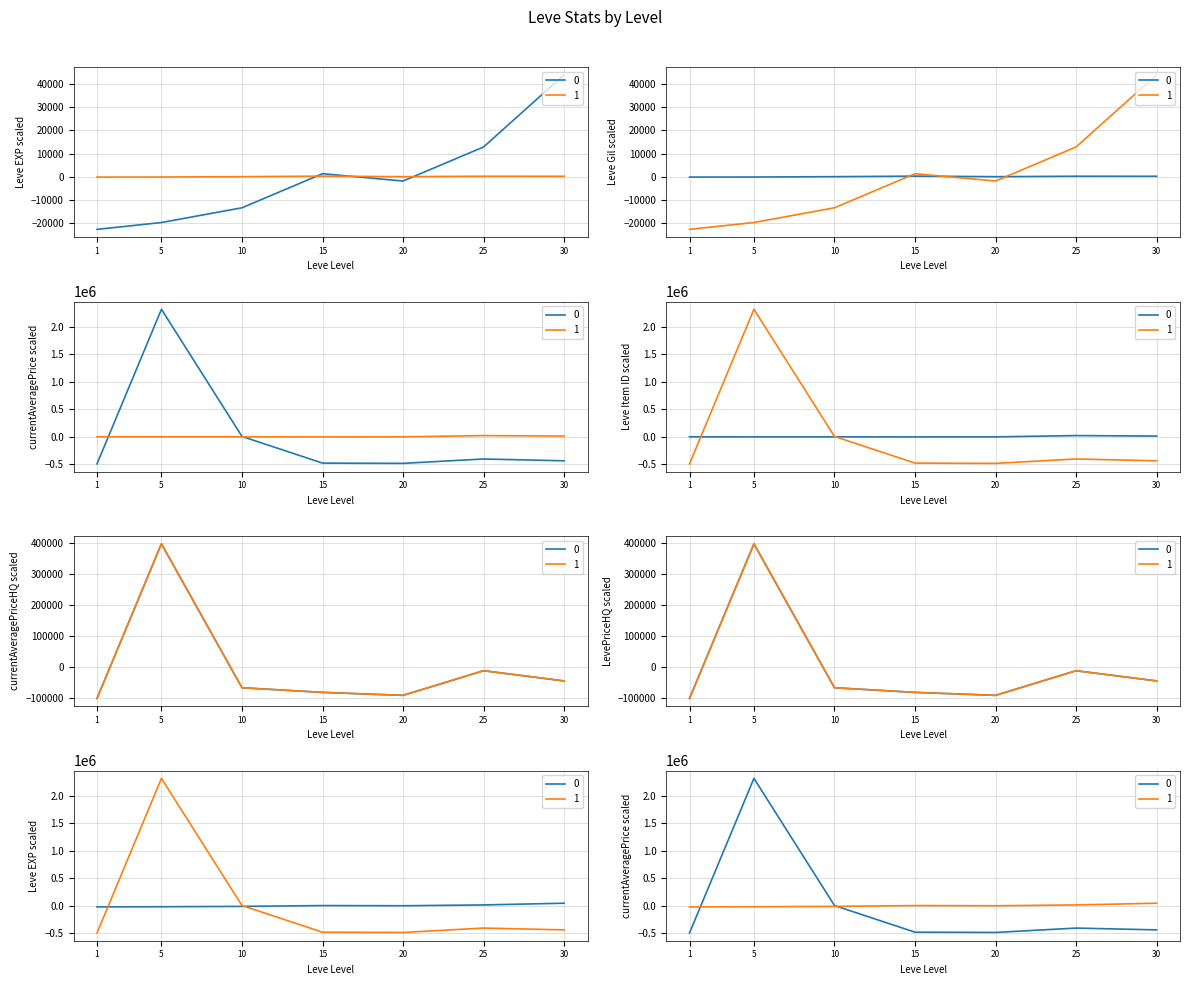

What is the difference between the maximum and second lowest values in the Leve EXP series?

64130.0